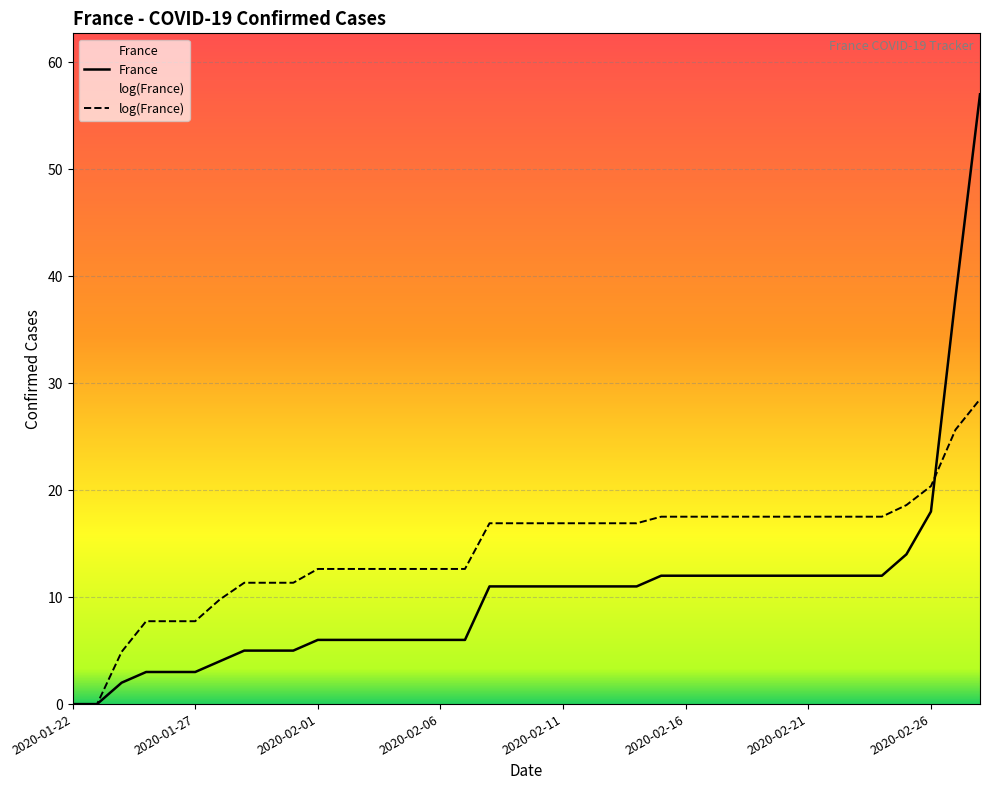

What is the sum of all log(France) values?

547.0